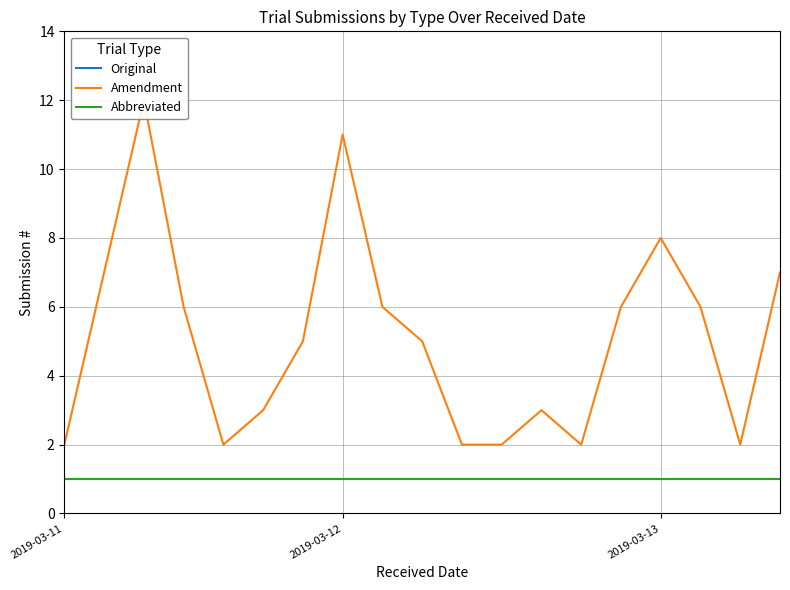

True or false: Original and Amendment intersect in this chart.

False